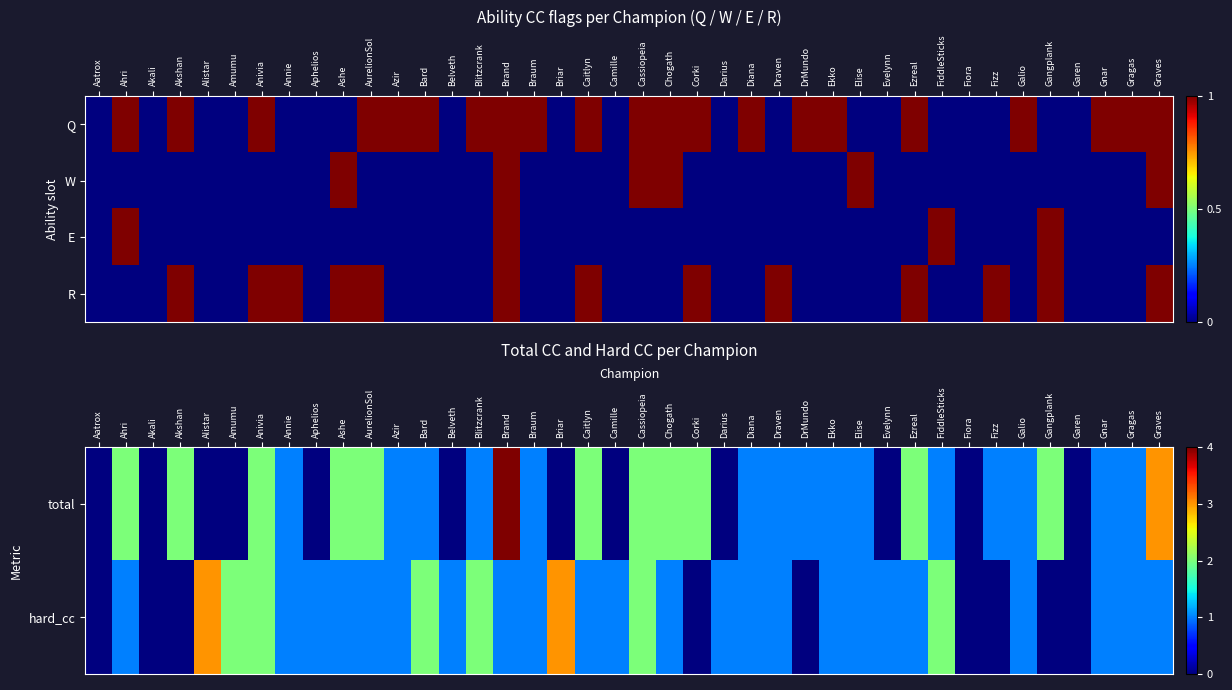

What is the difference between the maximum and minimum values in the hard_cc series?

3